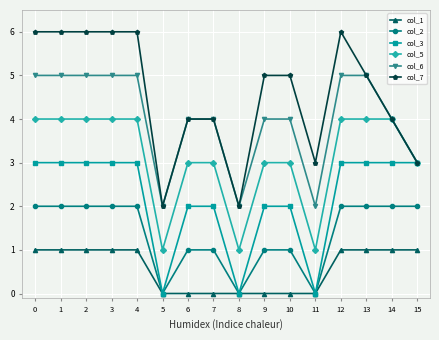

Does the chart display data point markers on the line(s)?

Yes